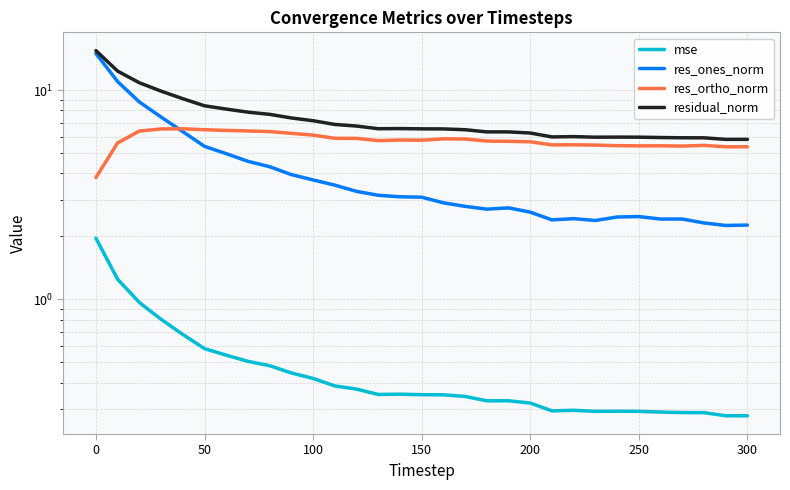

Which series has the largest range (max minus min)?

res_ones_norm